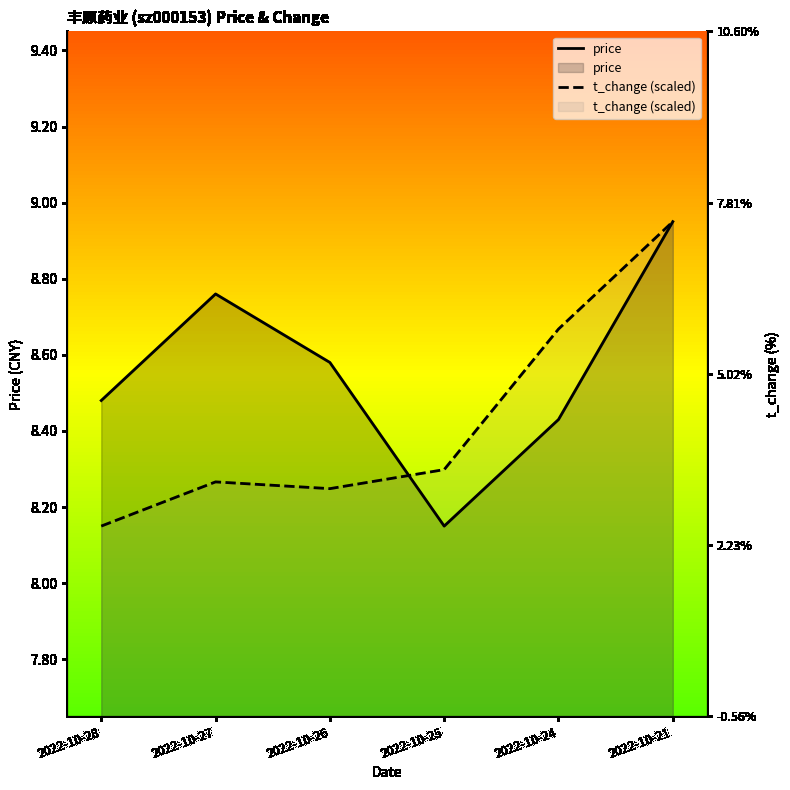

Which series ends up on top after the final intersection of t_change (scaled) and price?

t_change (scaled)